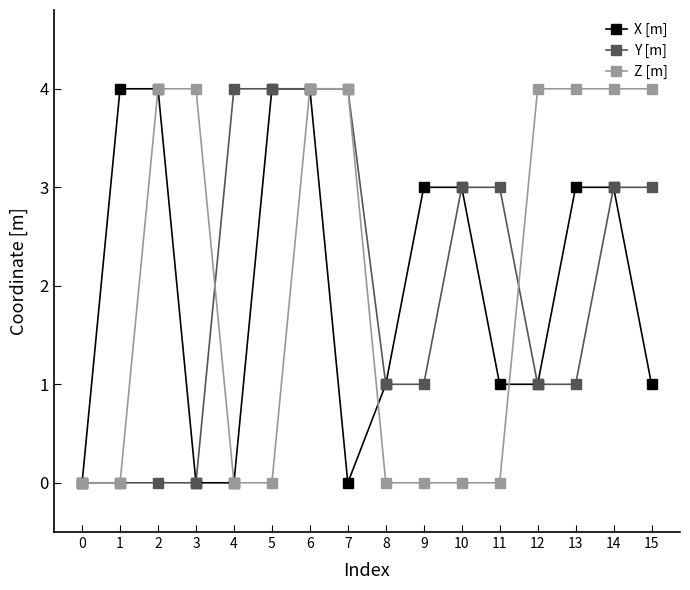

Read the Z [m] value at 13.

4